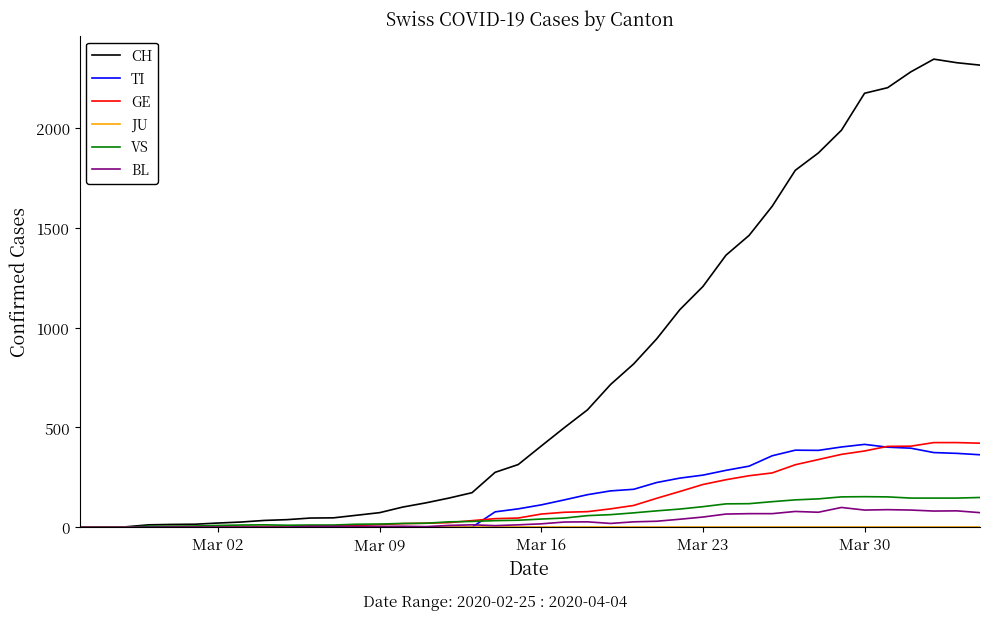

Which series has the largest total across all categories?

CH